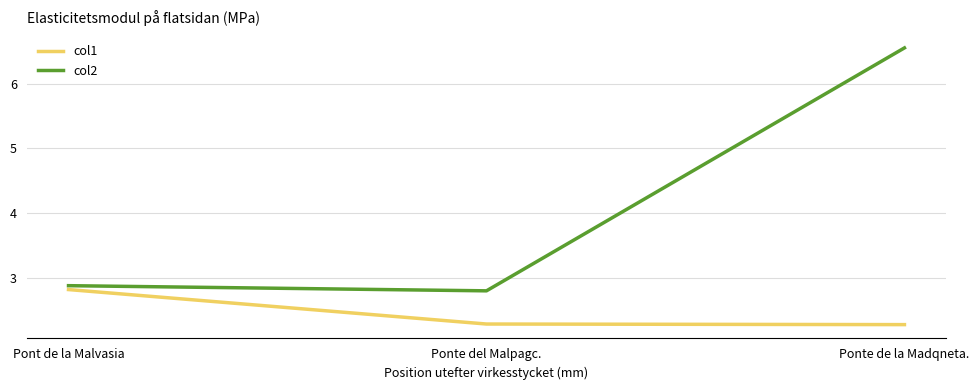

Which series has the widest spread of values?

col2